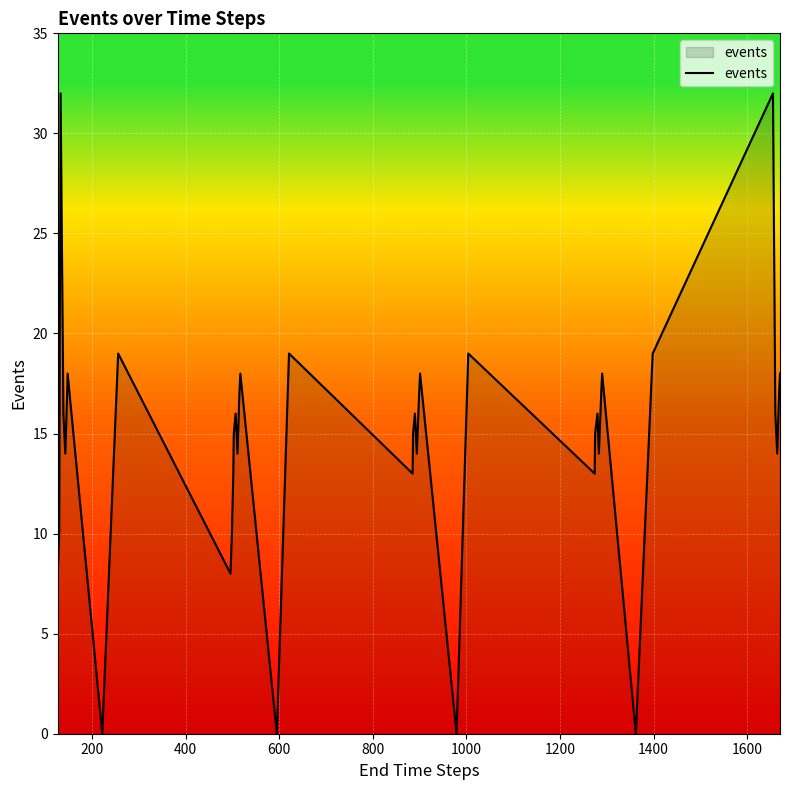

How many categories are shown in the chart?

40